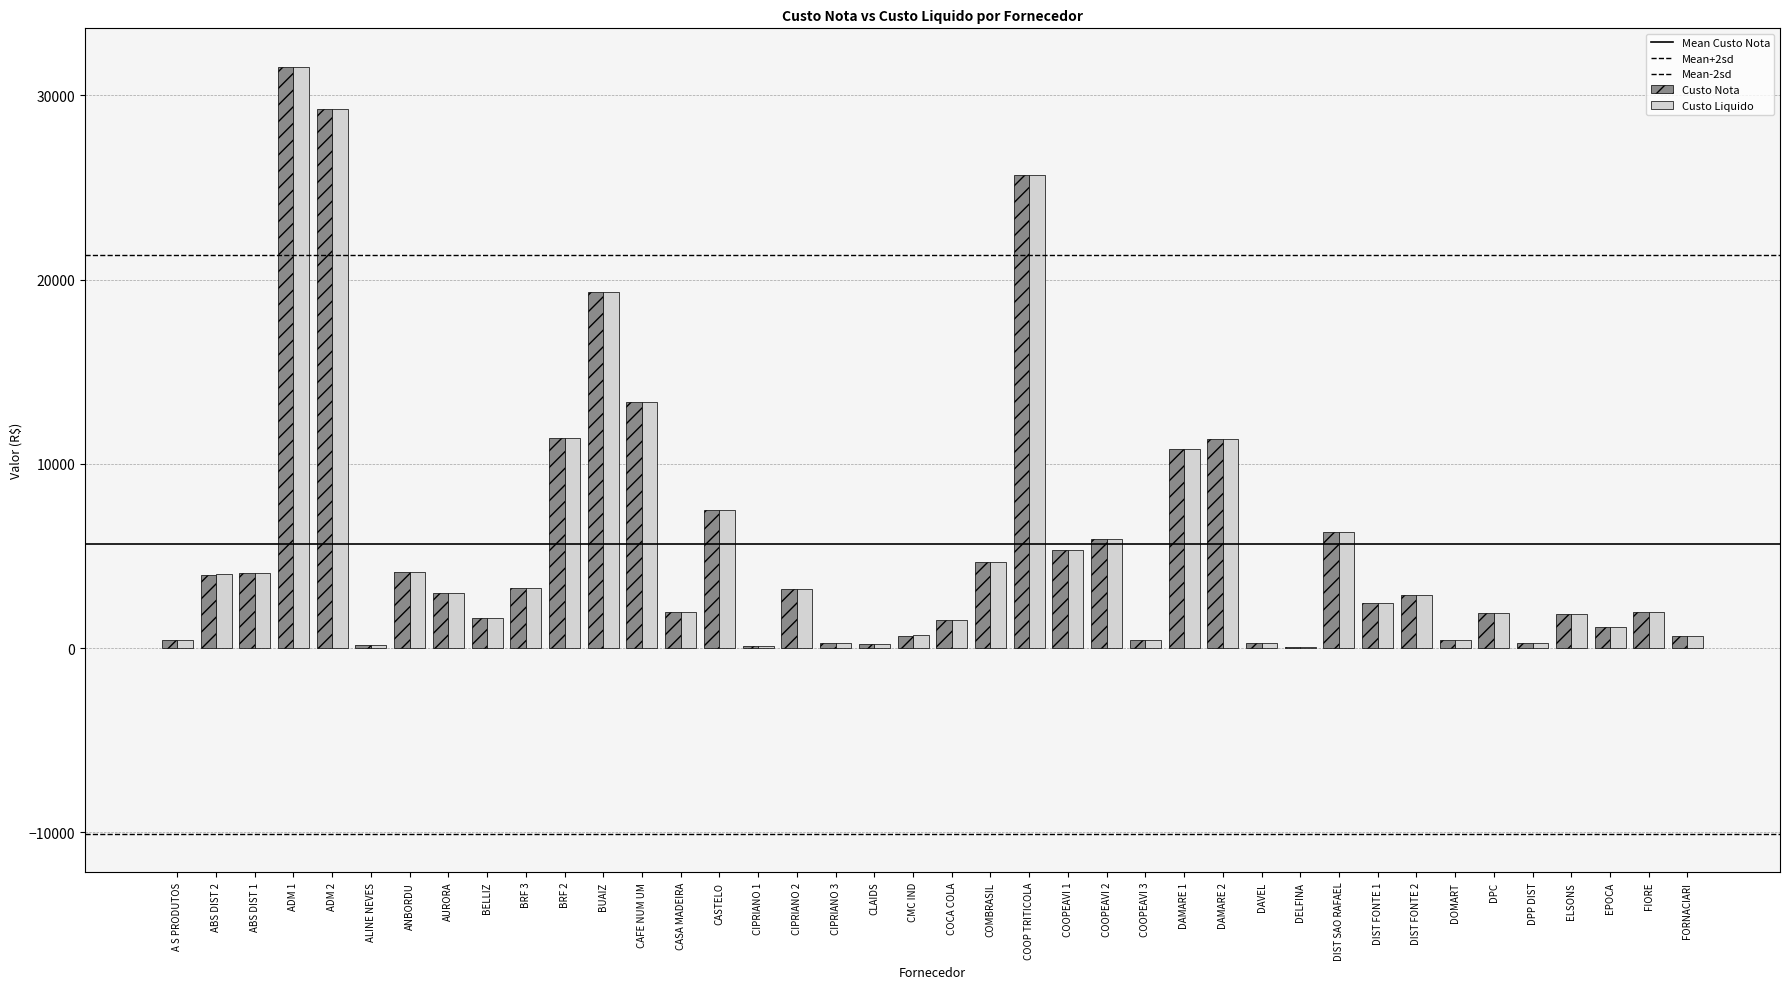

Rank the series at DPP DIST from highest to lowest value.

Custo Nota, Custo Liquido